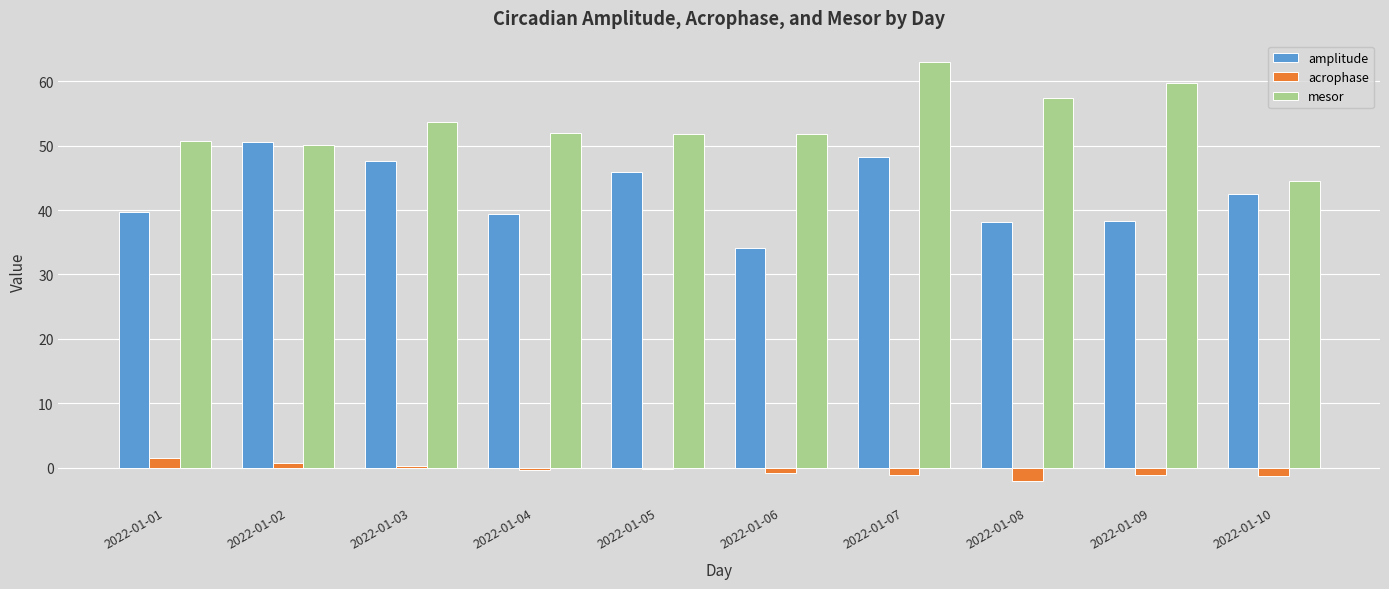

What is the maximum value shown in the chart?

63.0